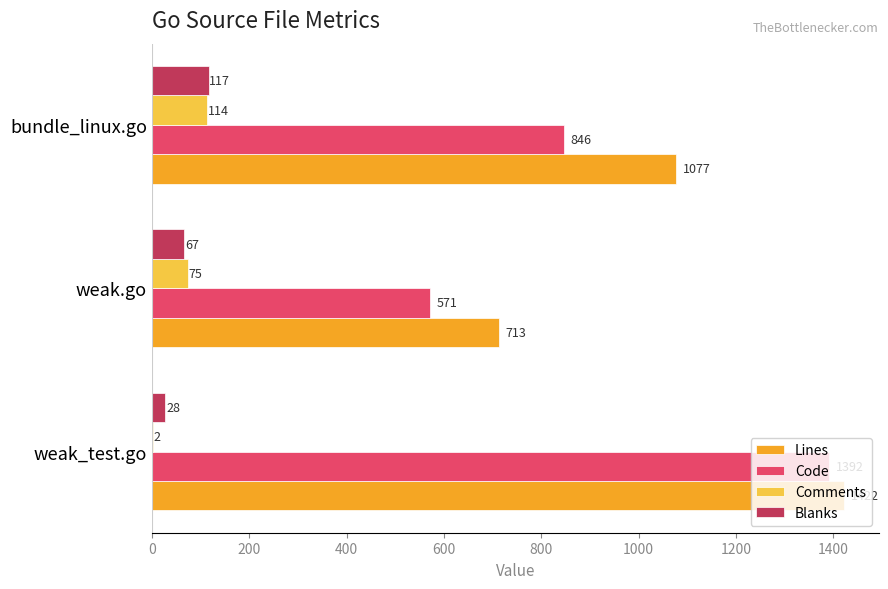

How many distinct data groups are displayed?

4